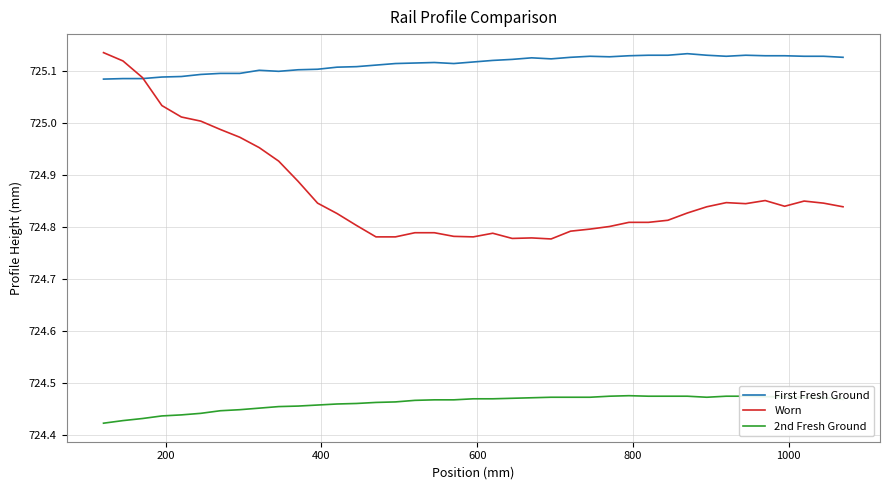

Which series has the largest total across all categories?

First Fresh Ground